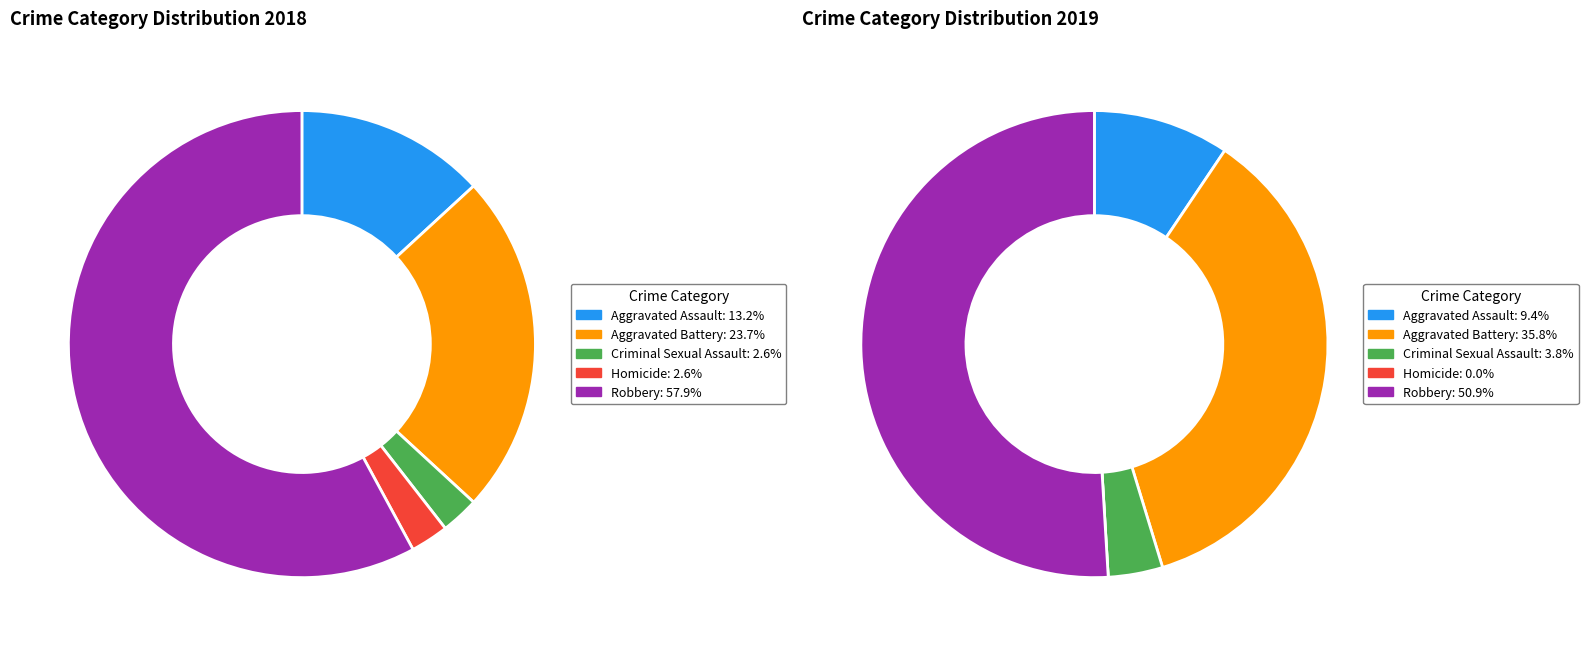

How many segments does this pie chart have?

5